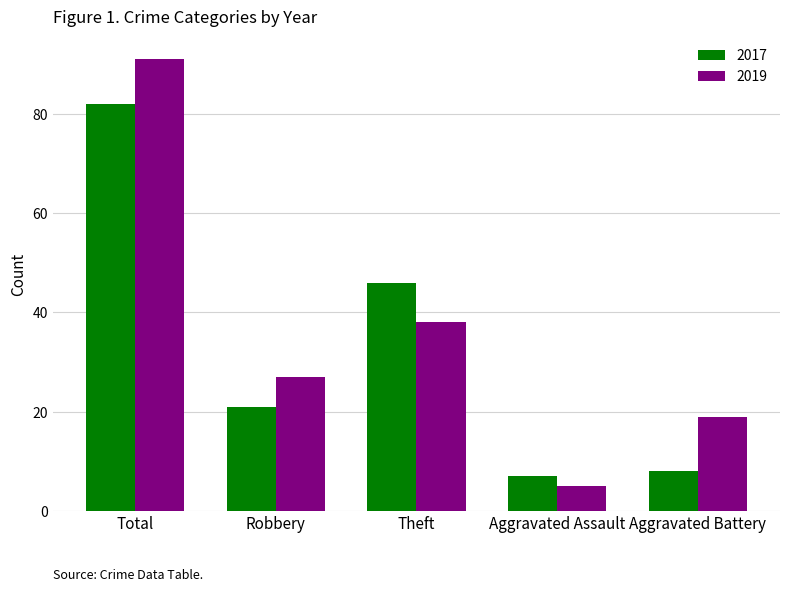

Reading left to right, transcribe all the data shown in this chart.

2017: Total=82	Robbery=21	Theft=46	Aggravated Assault=7	Aggravated Battery=8
2019: Total=91	Robbery=27	Theft=38	Aggravated Assault=5	Aggravated Battery=19